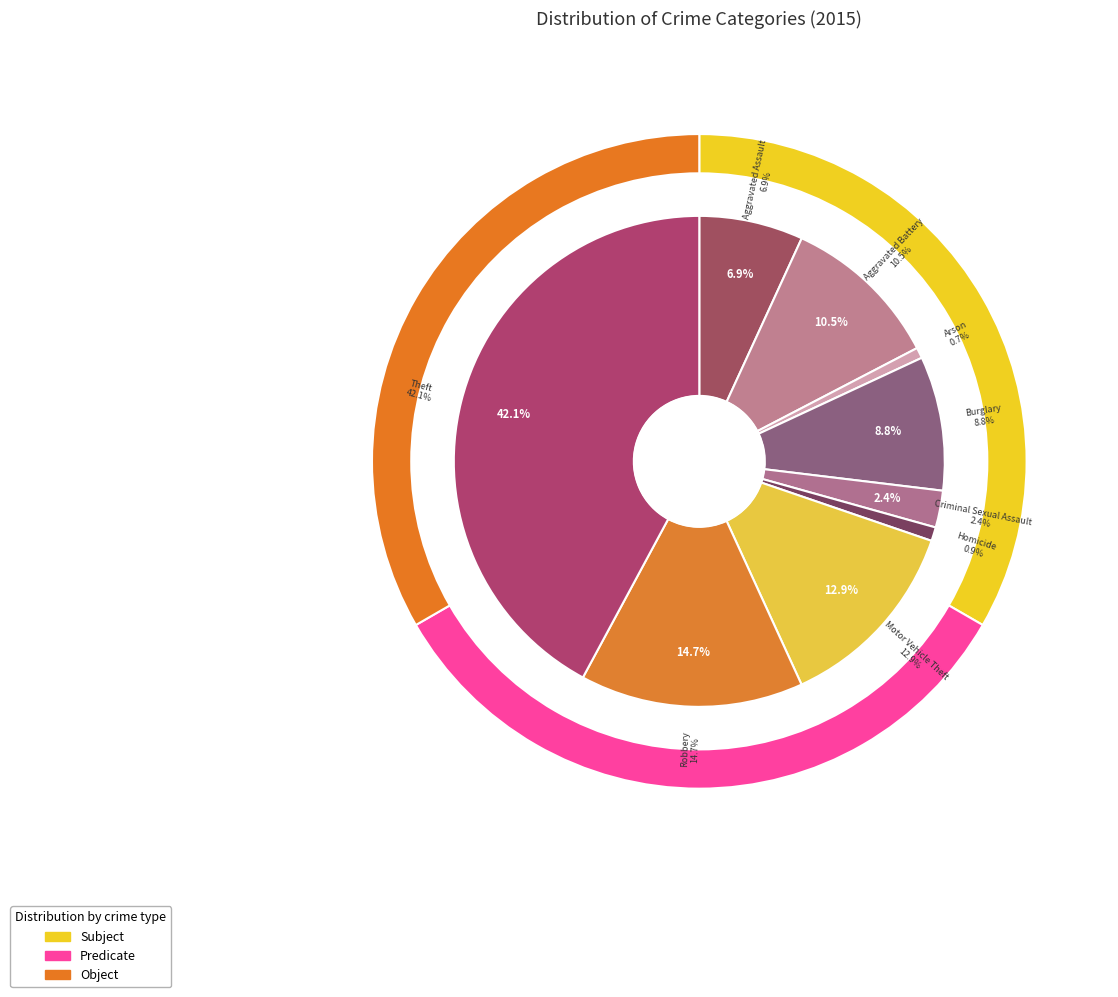

Combined, what portion of the pie is Arson and Robbery?

15.4%